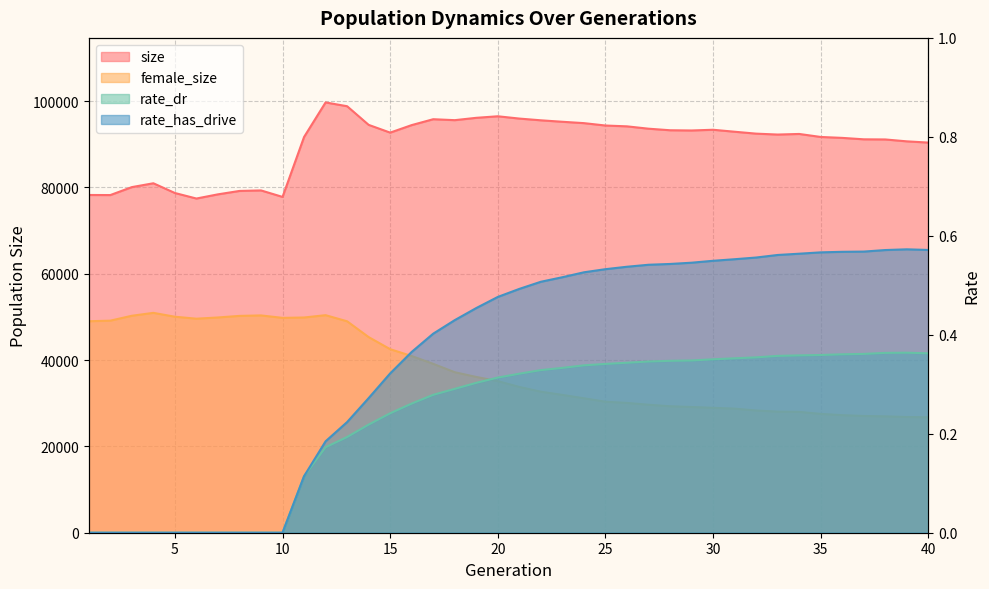

In female_size, how many points are lower than both neighbors (excluding endpoints)?

2